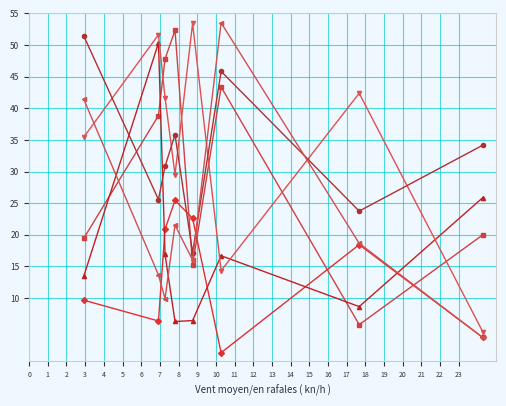

What is the greatest value displayed?

53.5